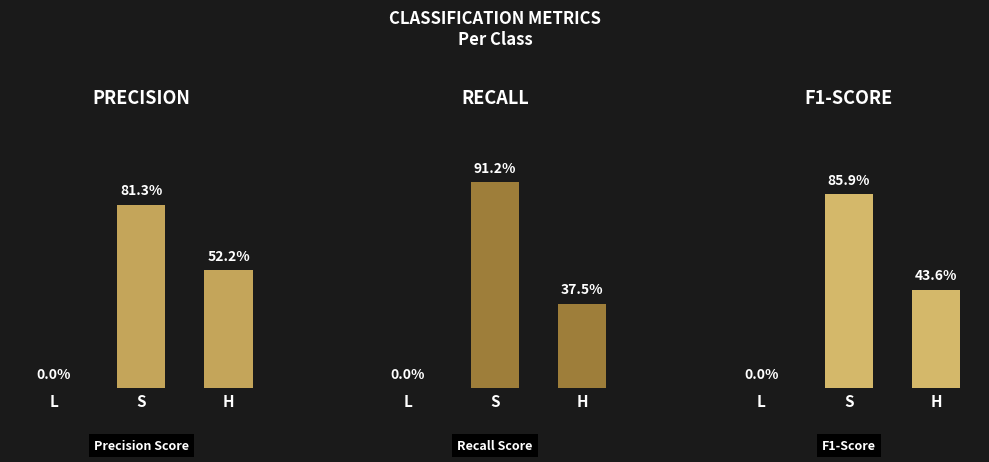

What is the difference between the precision values at H and L?

0.5